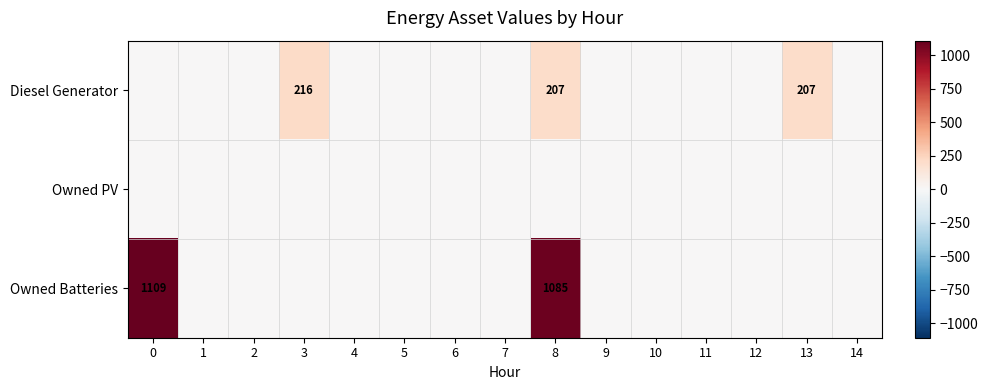

True or false: Owned Batteries has a value of 1482 at 0.

False